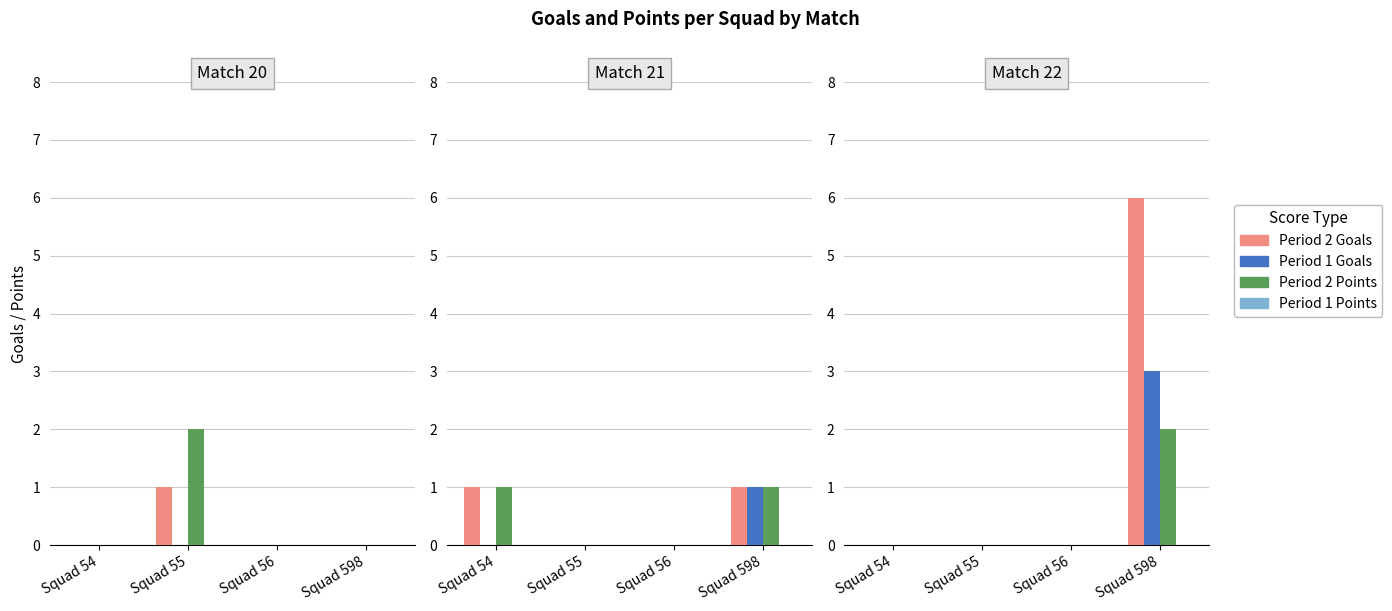

At which label is Period 2 Points closest to 1?

Squad 54